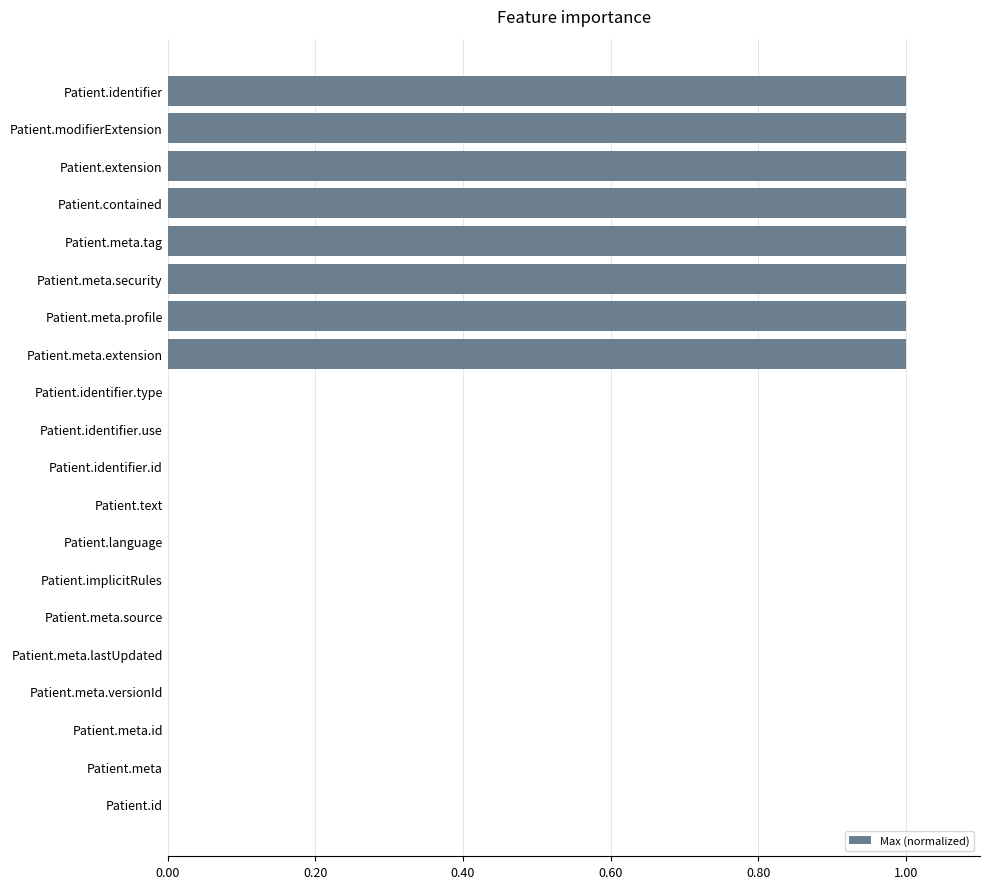

What is the maximum value shown in the chart?

1.0